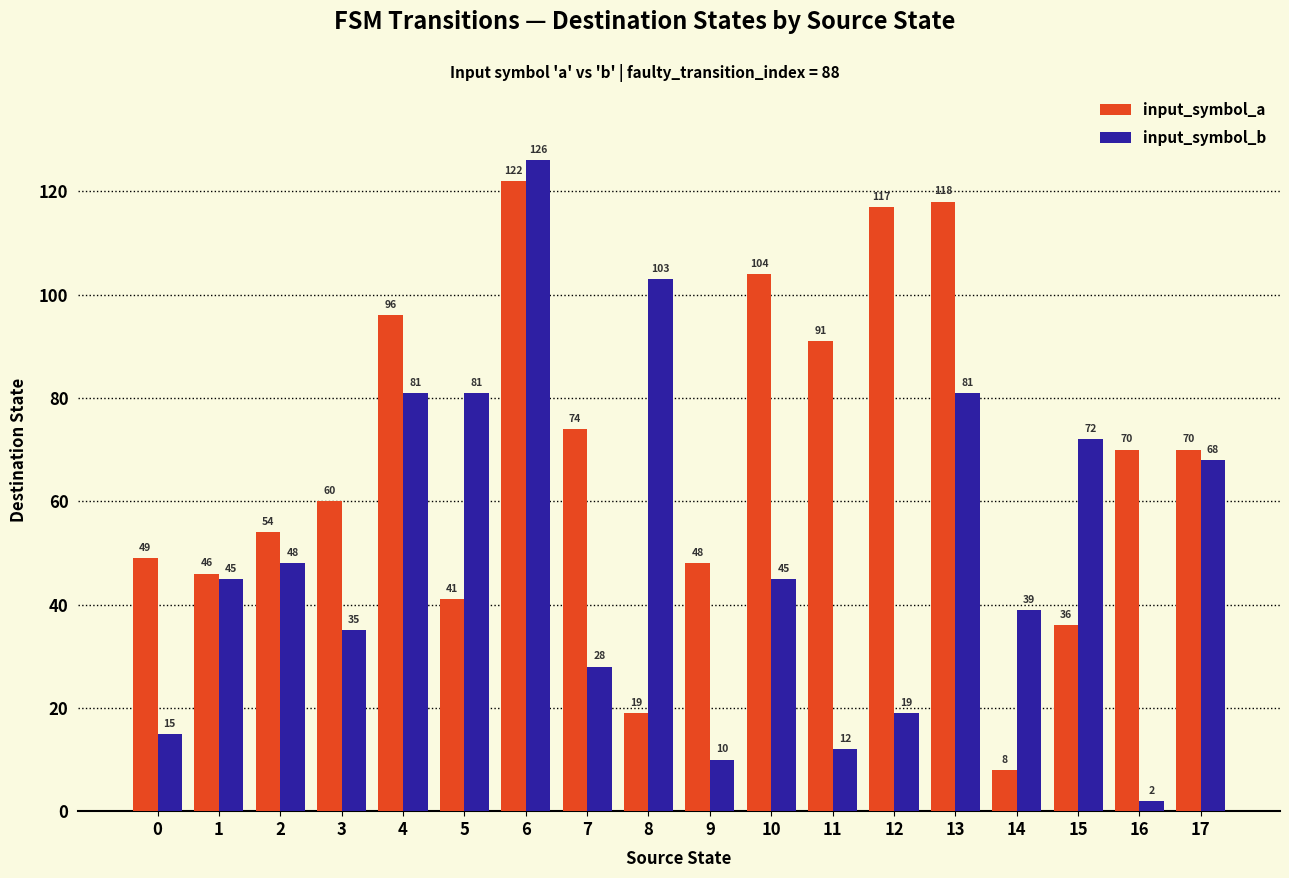

At how many categories does at least one series exceed 15?

18